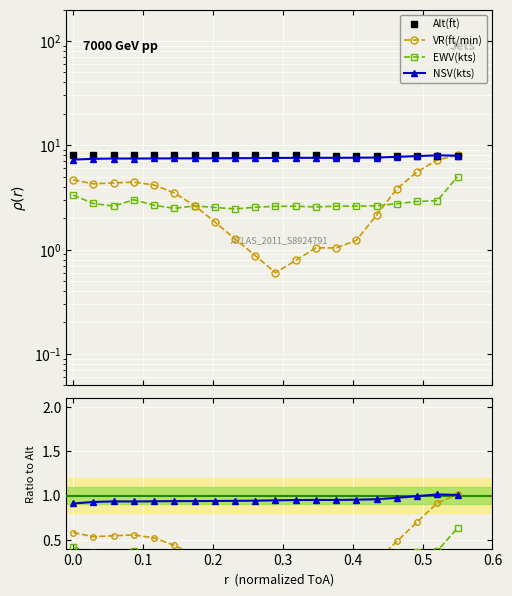

The value of EWV(kts) at 9 is 0.5. True or false?

False